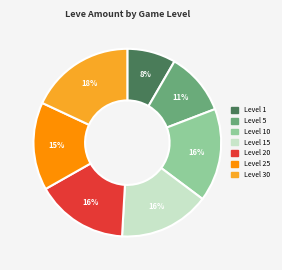

Does any single category account for the majority?

No